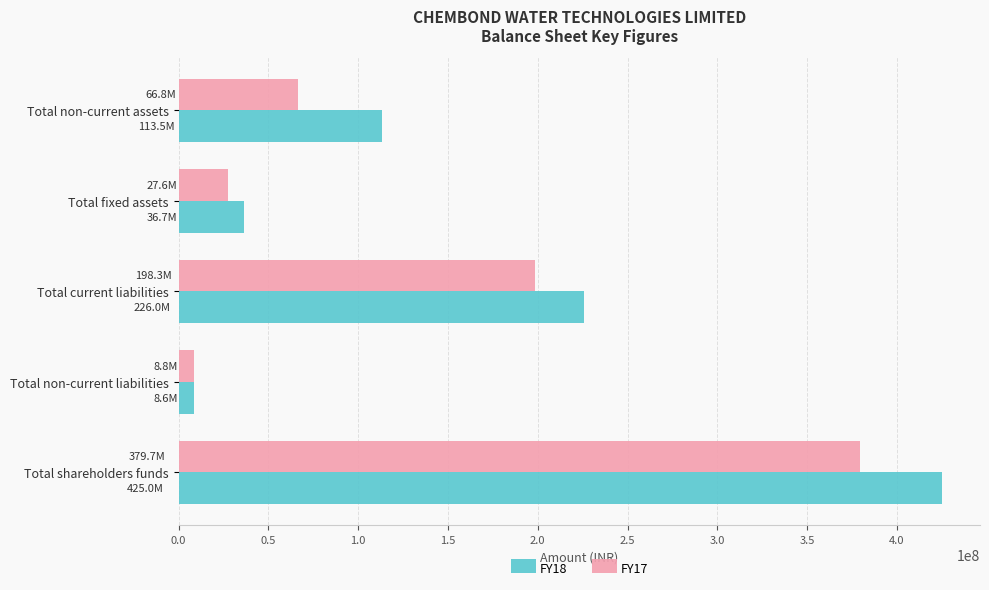

True or false: FY18 has a value of 35125011 at Total non-current assets.

False